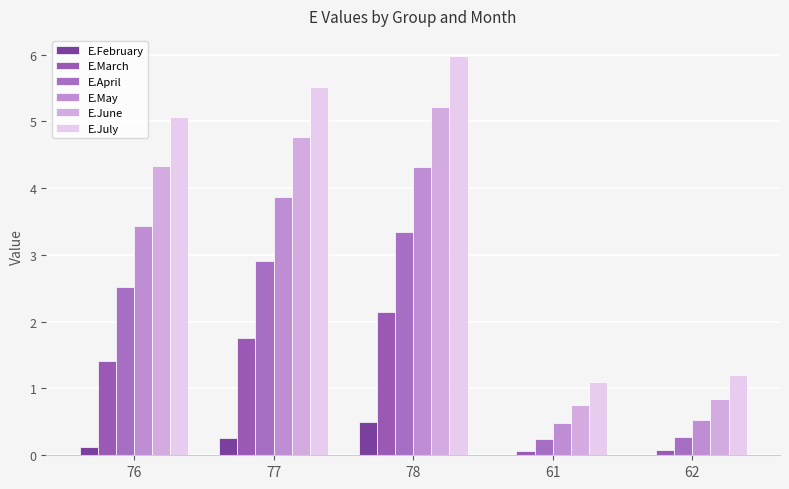

What is the highest value of the E.March series?

2.1